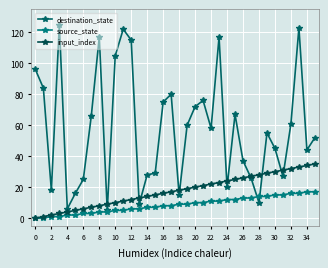

Count the number of data series in this chart.

3